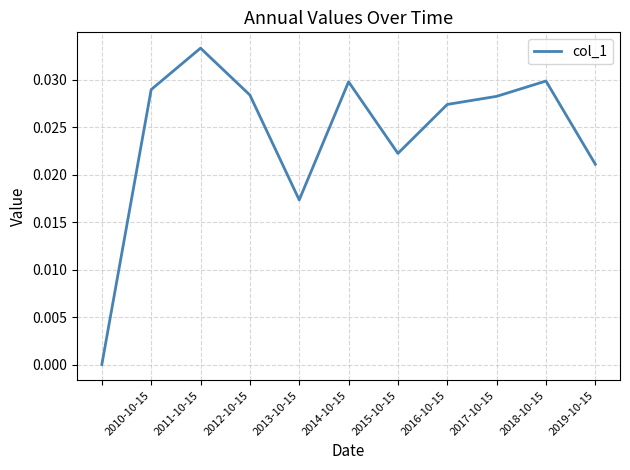

Which has a higher value, 2016-10-15 or 2010-10-15?

2010-10-15